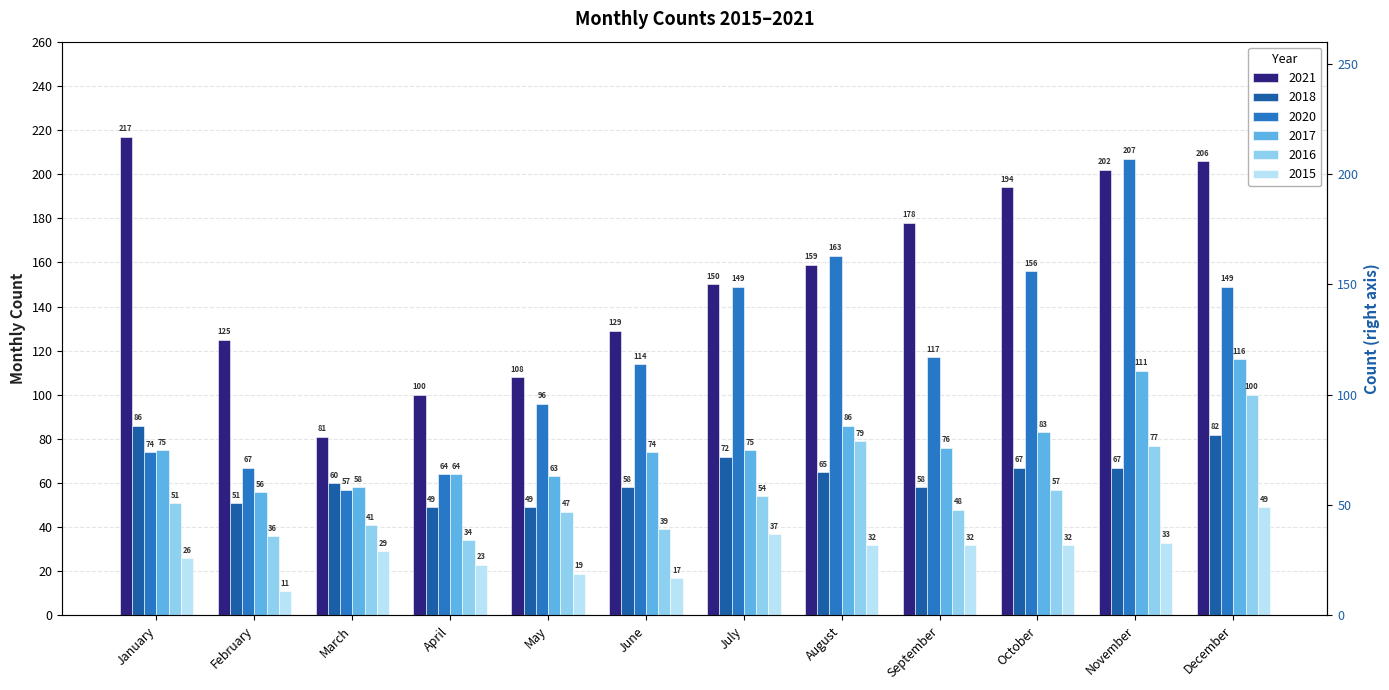

Is it true that 2020 equals 207 at November?

True